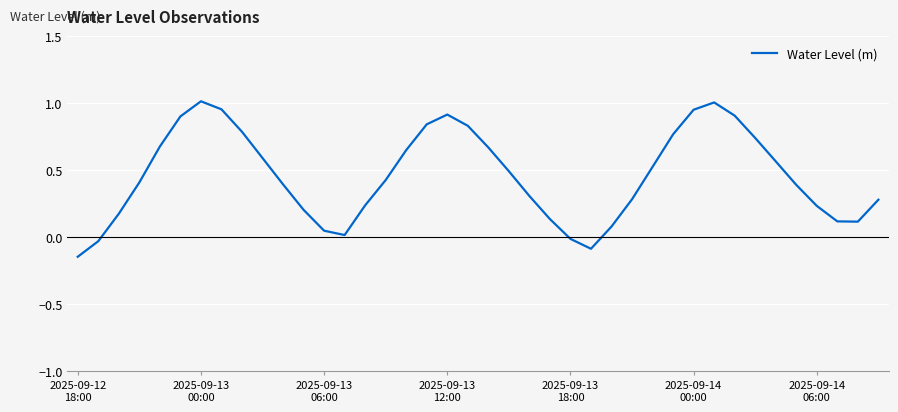

What is the difference between the maximum and minimum values?

1.2